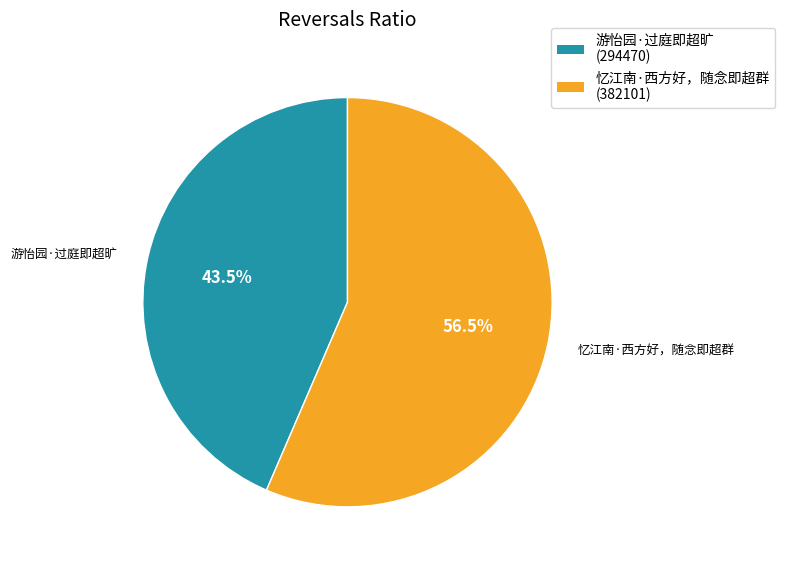

Is there a majority slice in this chart?

Yes